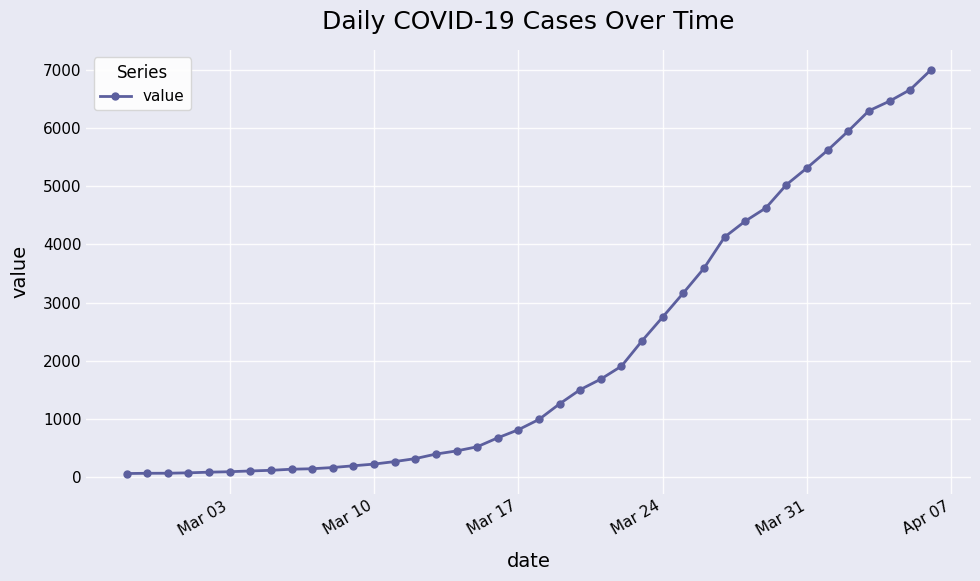

What is the average value?

2142